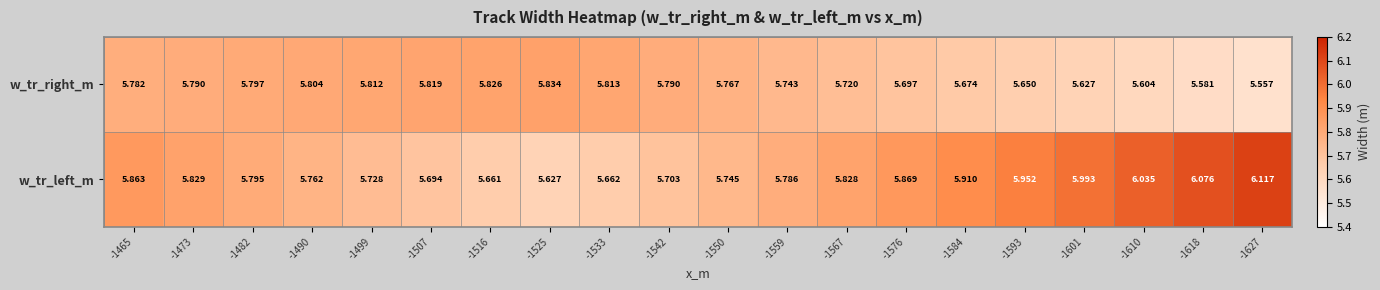

List the series in order of their overall mean, lowest first.

w_tr_right_m, w_tr_left_m